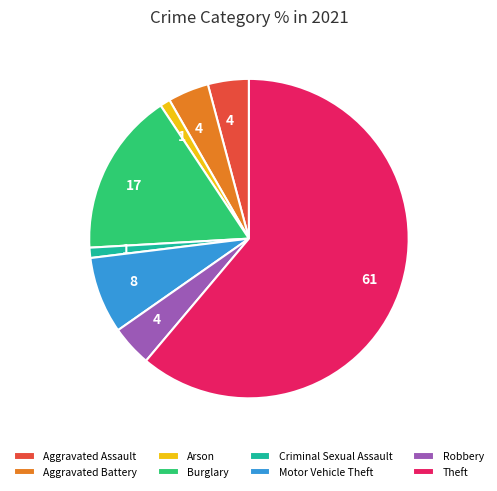

Do Theft and Criminal Sexual Assault together represent more than half of the pie?

Yes